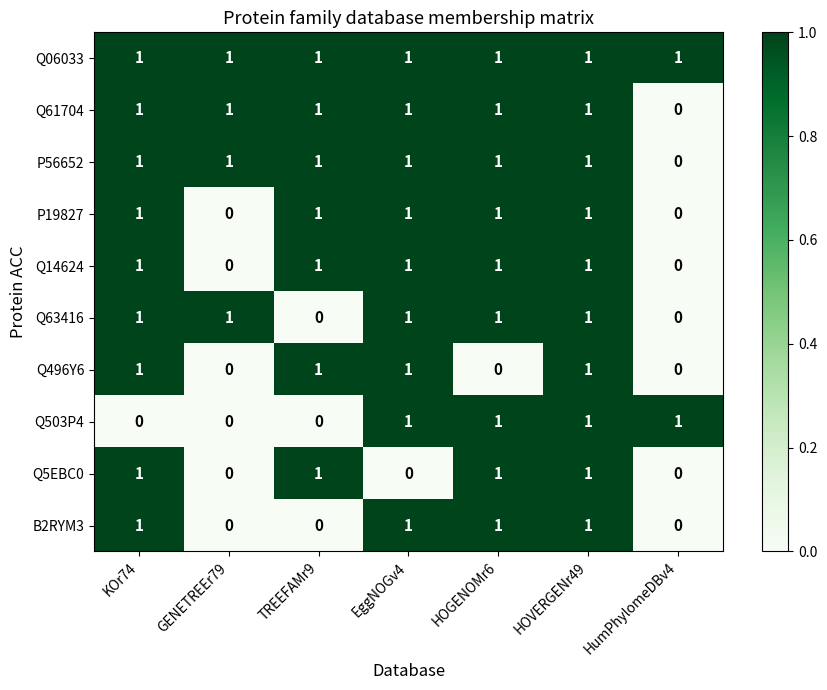

Count the B2RYM3 values in the range 0 to 1.

7